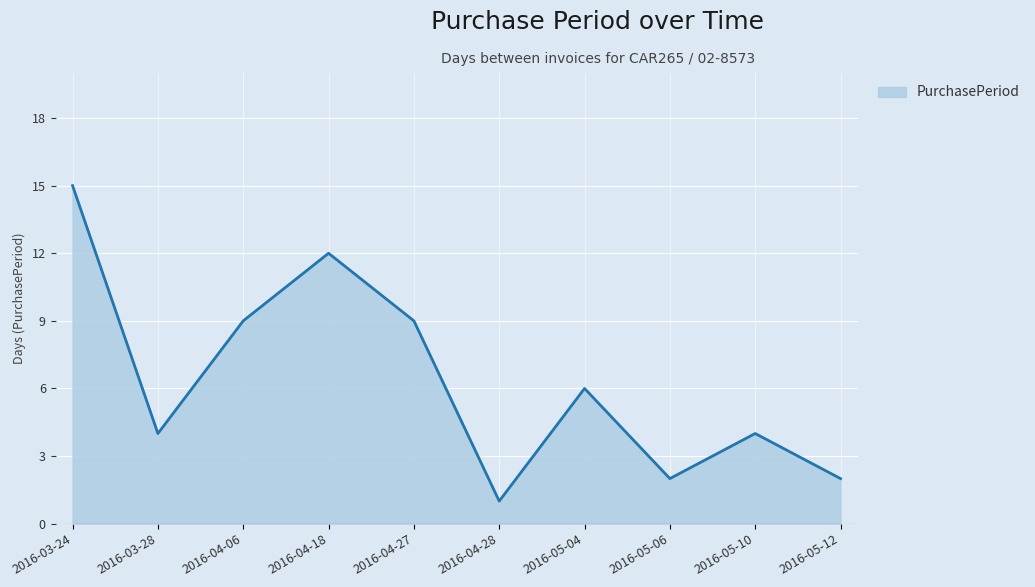

What is the sum of the values at 2016-04-06 and 2016-04-27?

18